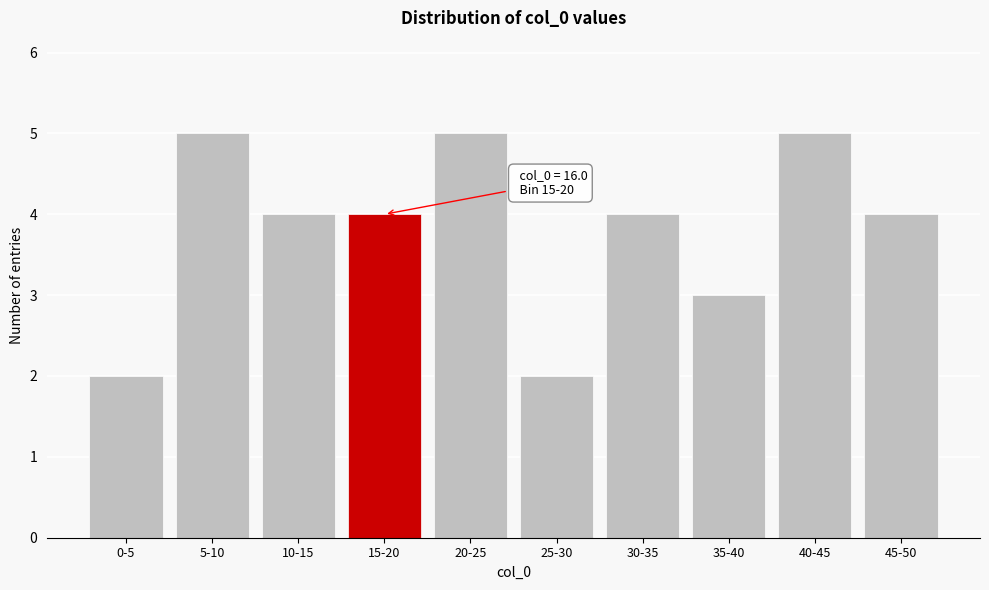

Reading left to right, list all the values displayed in this chart.

0-5=2	5-10=5	10-15=4	15-20=4	20-25=5	25-30=2	30-35=4	35-40=3	40-45=5	45-50=4